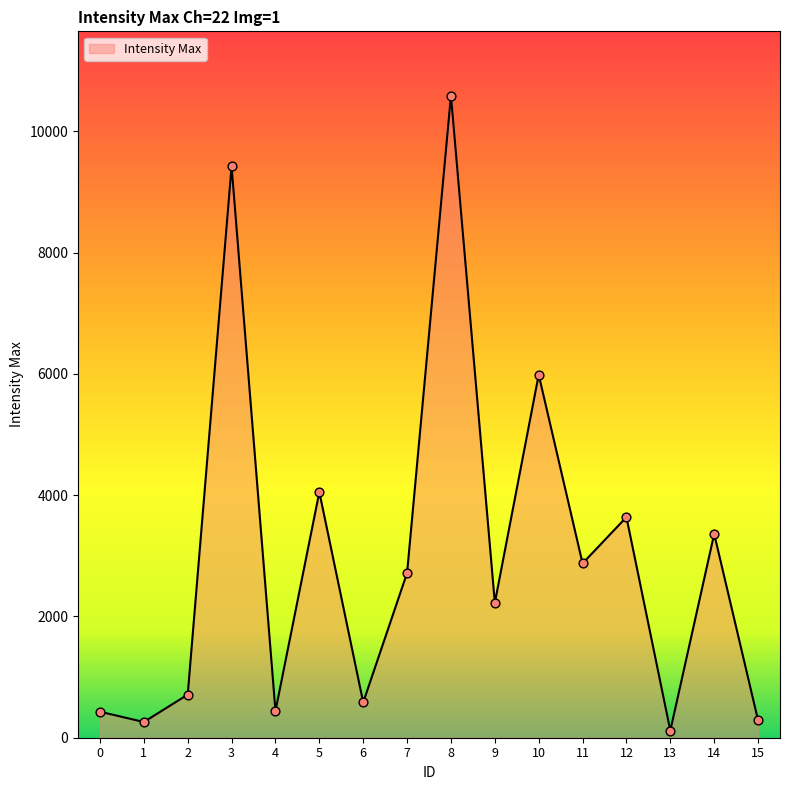

What is the change in value from 1 to 4?

+182